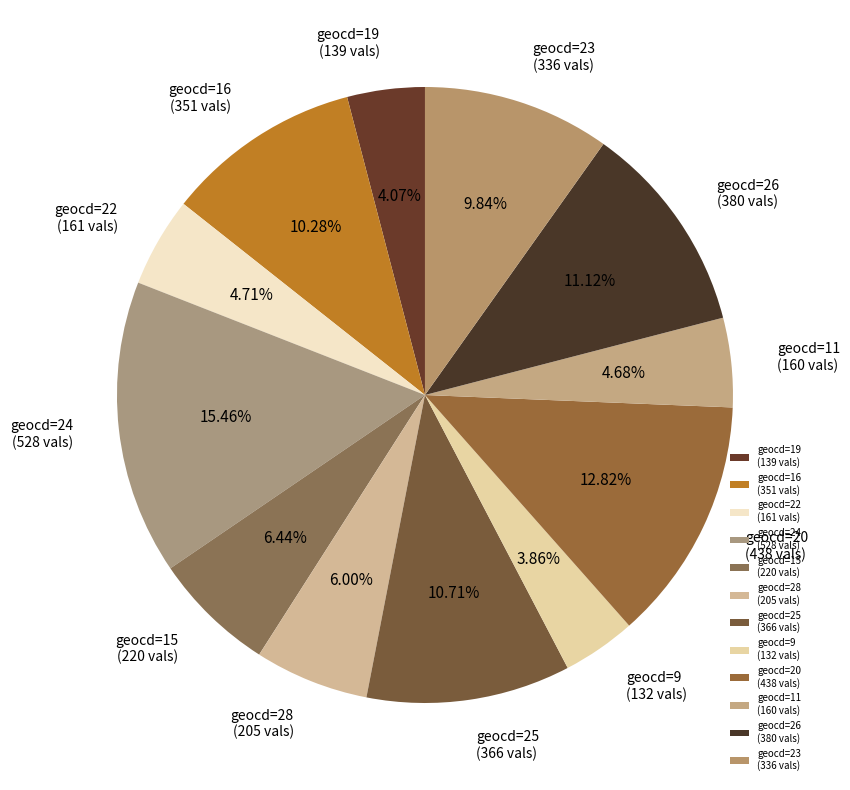

Approximately how many times larger is the value at geocd=11 (160 vals) compared to geocd=20 (438 vals)?

0.4